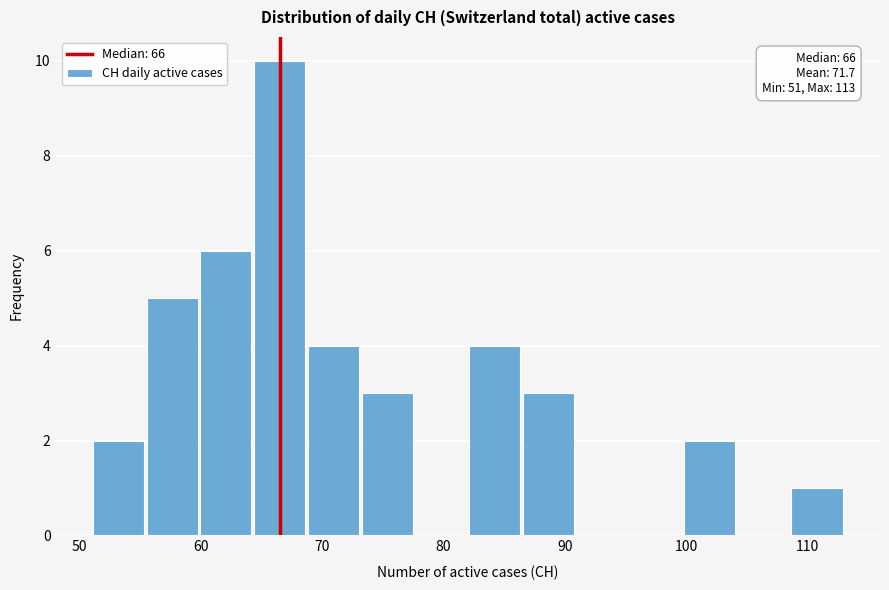

Which range on the x-axis has the tallest bar?

64 to 69